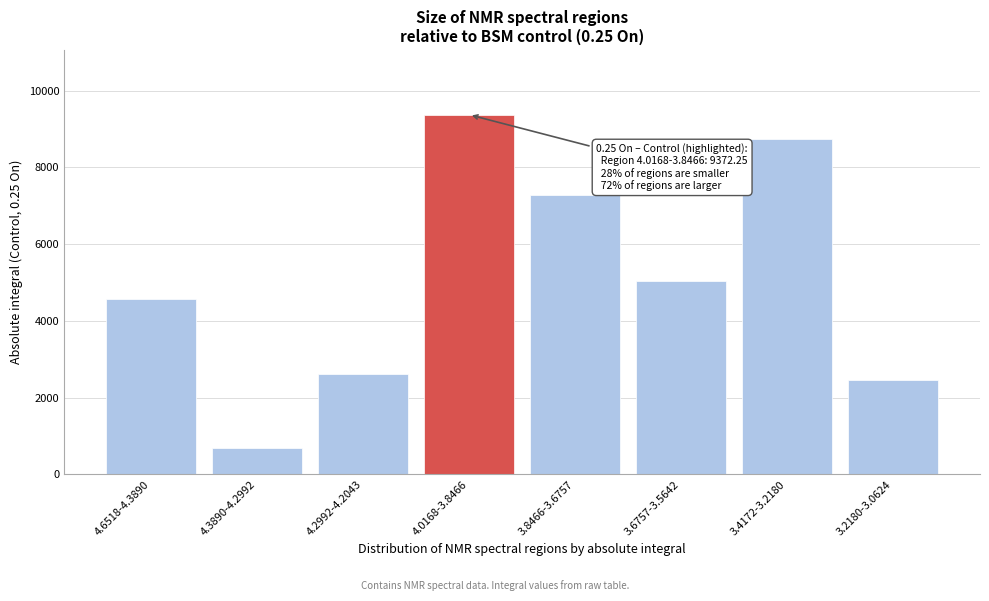

Reading left to right, list all the values displayed in this chart.

4.6518-4.3890=4576.0	4.3890-4.2992=681.5	4.2992-4.2043=2627.3	4.0168-3.8466=9372.3	3.8466-3.6757=7268.6	3.6757-3.5642=5032.9	3.4172-3.2180=8746.5	3.2180-3.0624=2450.5